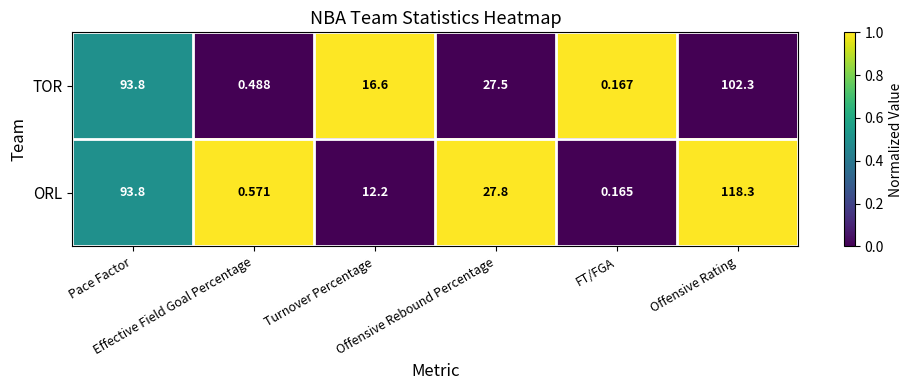

Between Effective Field Goal Percentage and Offensive Rating, which series saw the biggest shift?

ORL